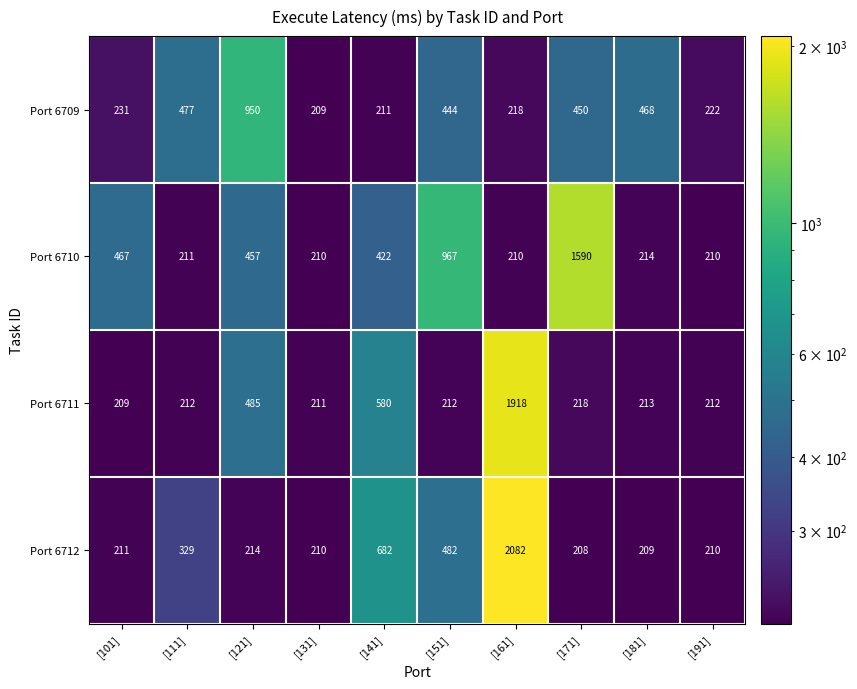

Which series has the largest total across all categories?

Port 6710